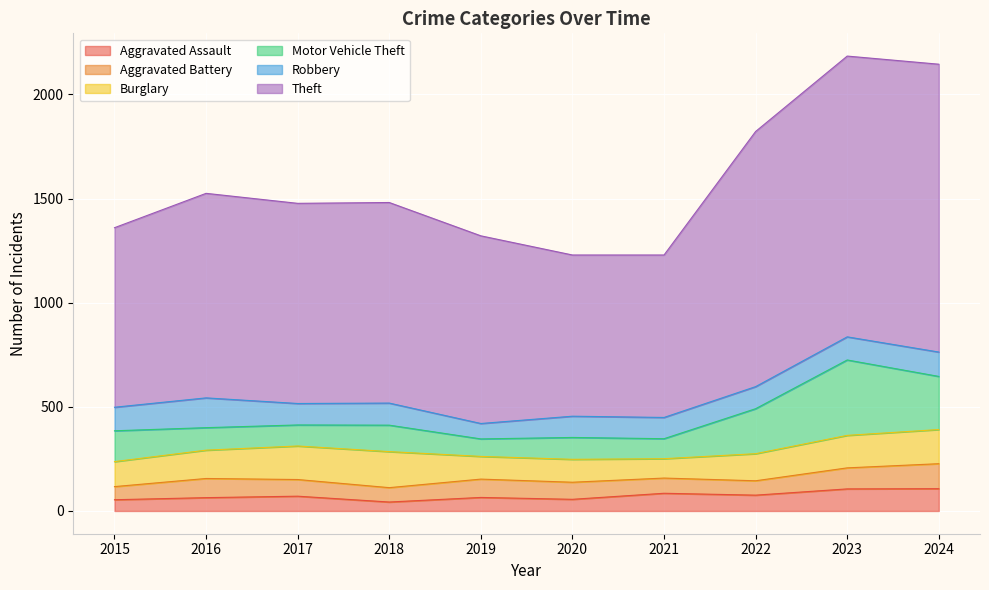

Which series has the largest total across all categories?

Theft